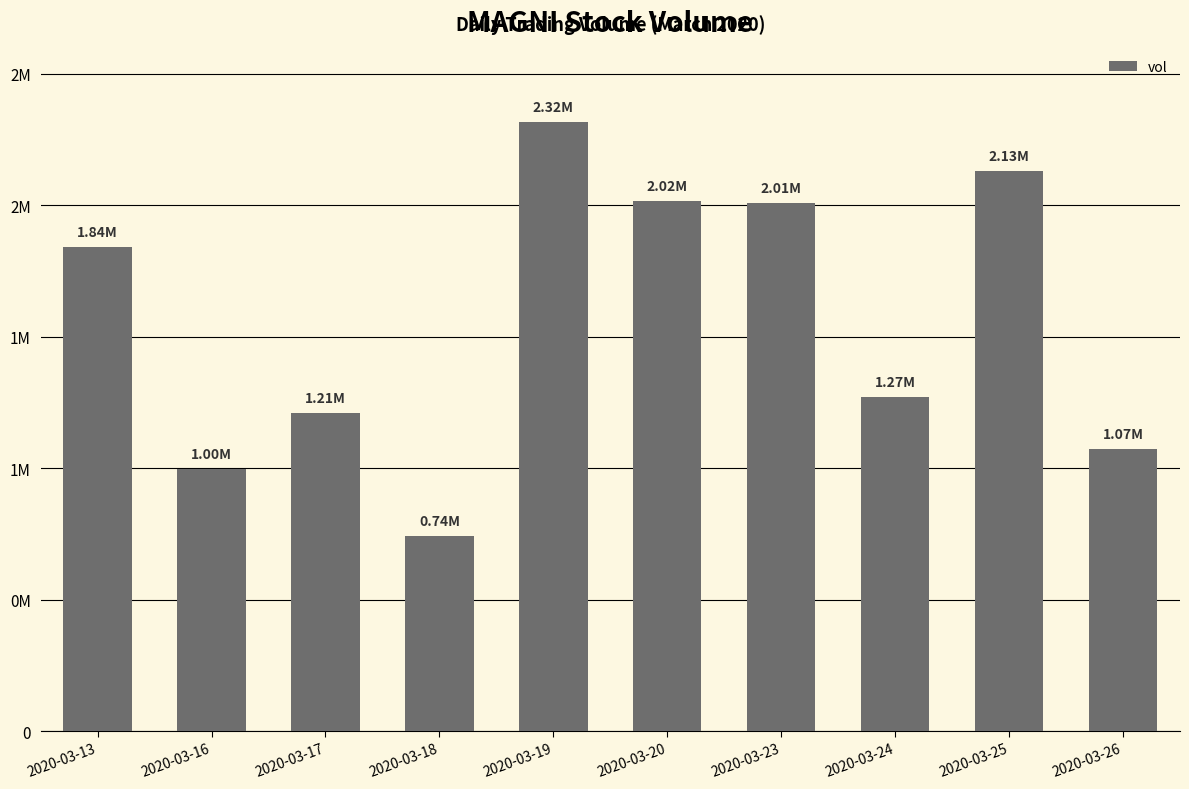

The value at 2020-03-20 is 2017000. True or false?

True